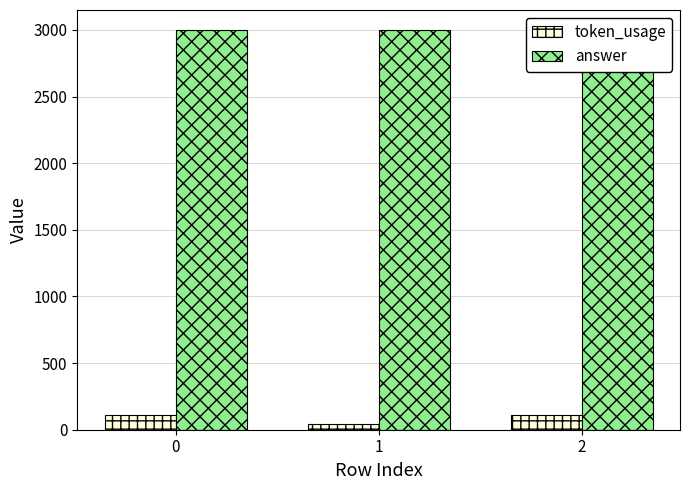

Rank the series by their average value, from highest to lowest.

answer, token_usage